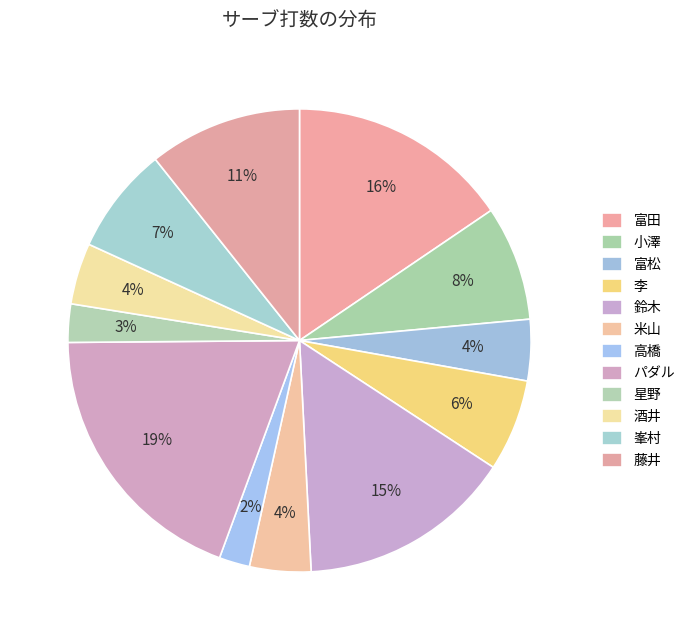

What portion of the pie excludes 星野?

97.3%